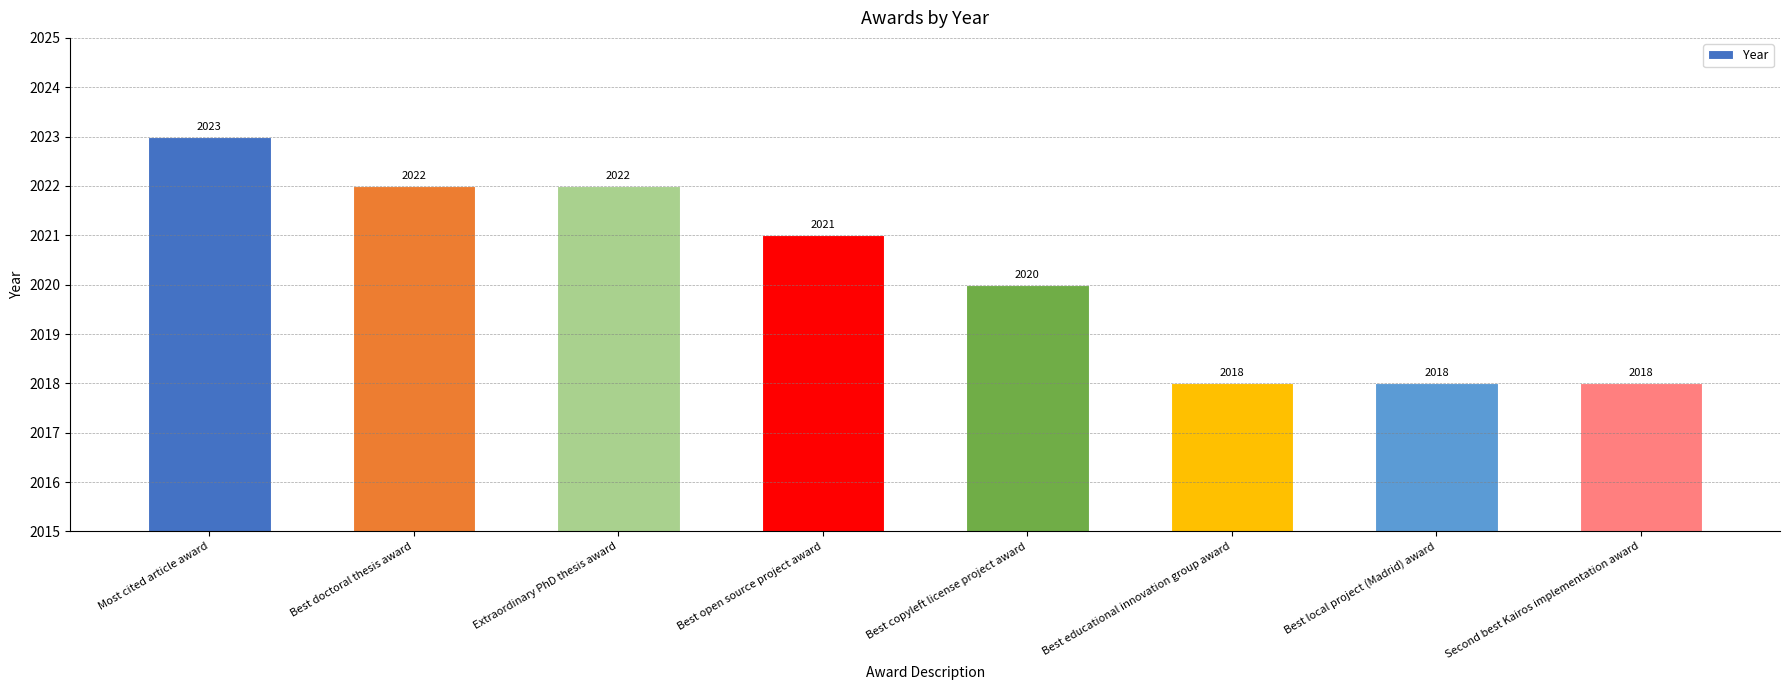

Reading left to right, extract all data points from this chart.

2023	2022	2022	2021	2020	2018	2018	2018